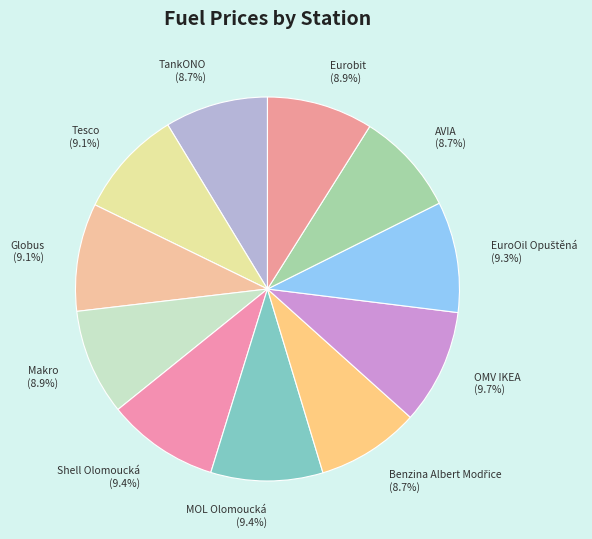

Is it true that Makro is 1% of the pie?

False